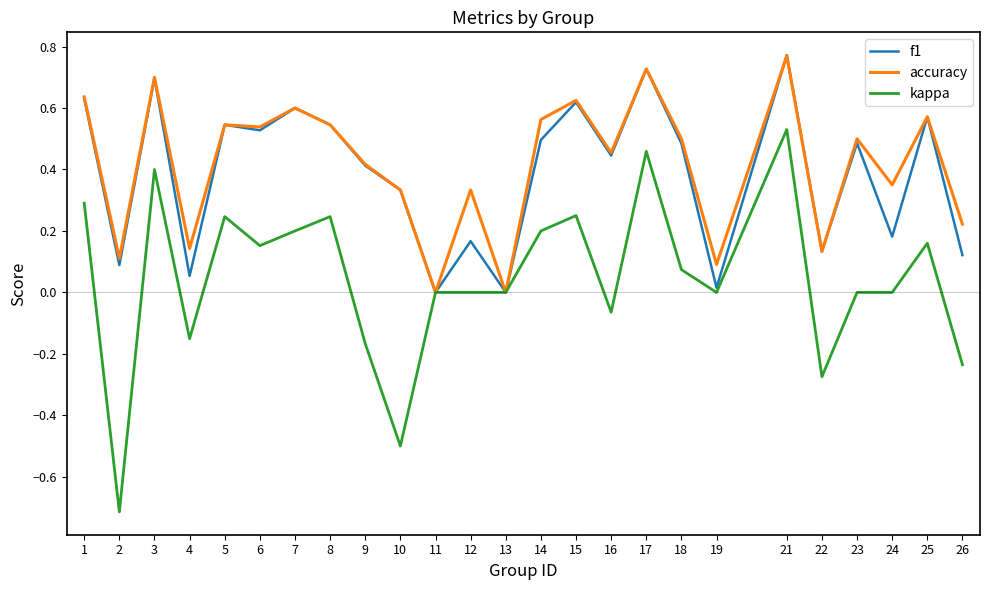

How many series are shown in this chart?

3